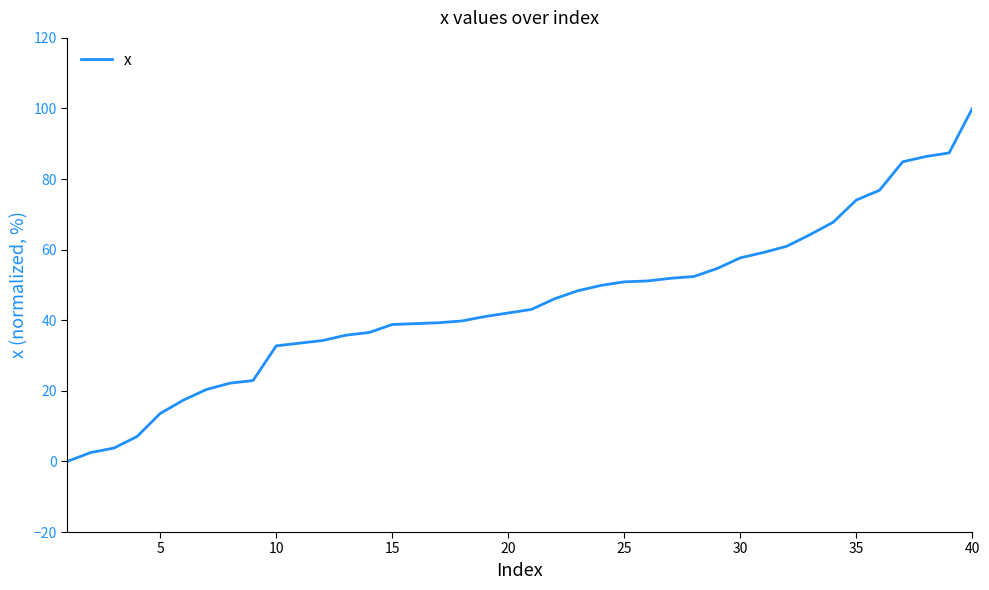

How many positive values are there?

39